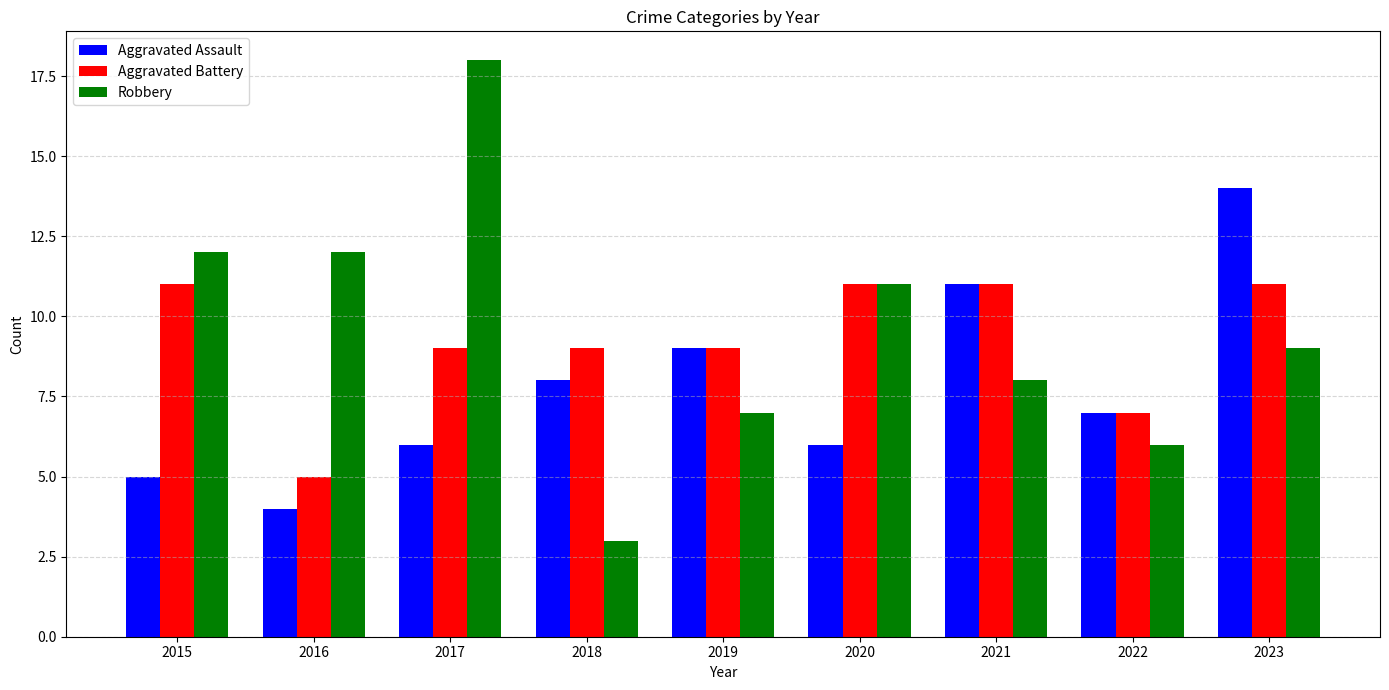

Which series has the largest range (max minus min)?

Robbery